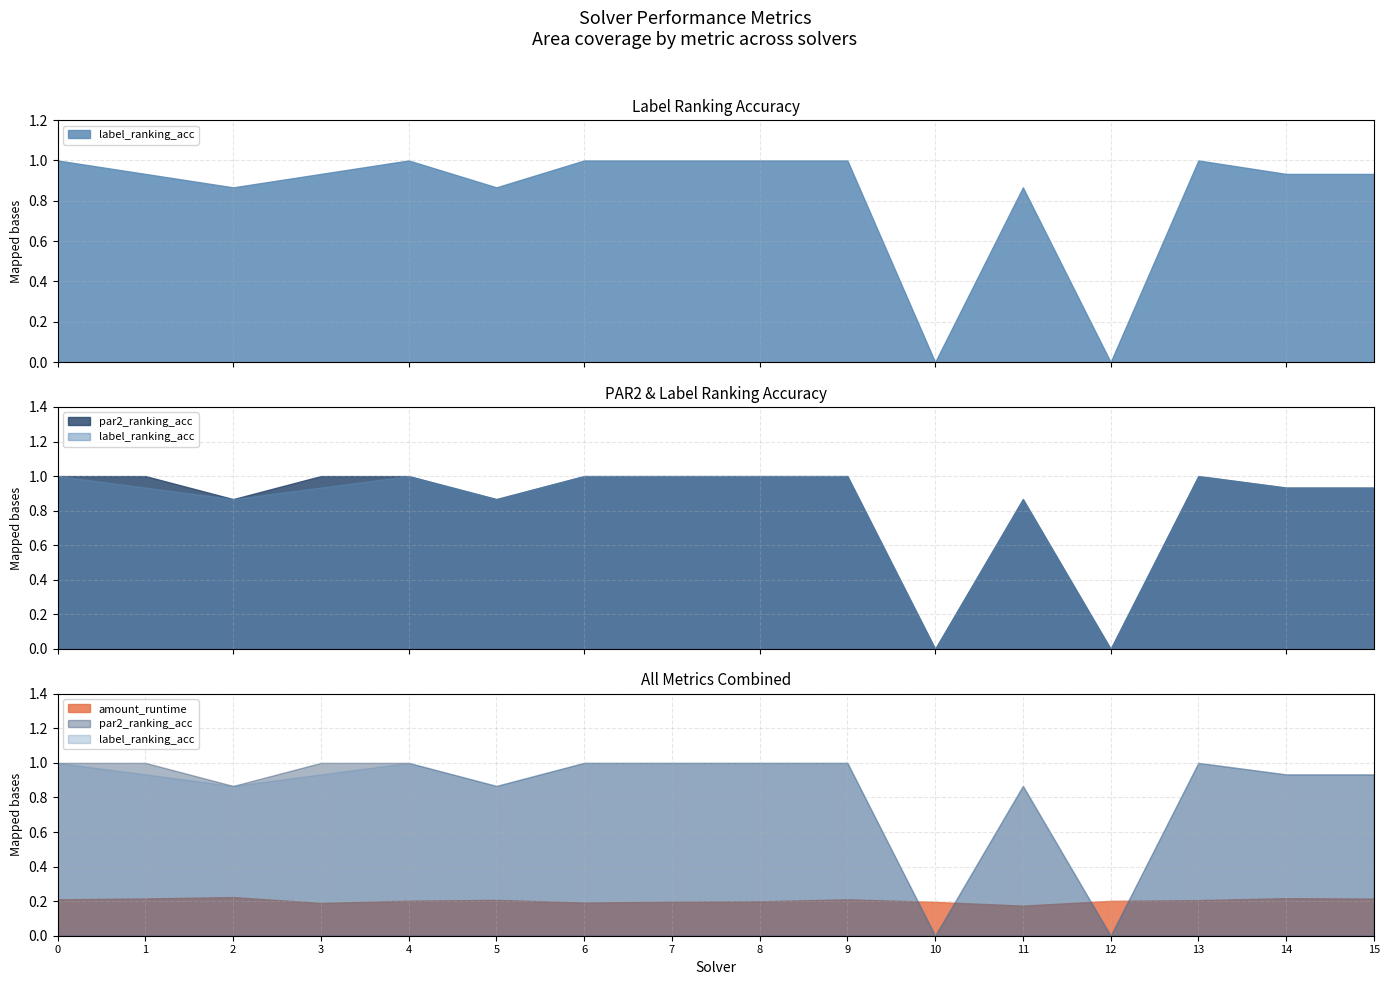

The amount_runtime series shows 0.2 at 3. True or false?

True